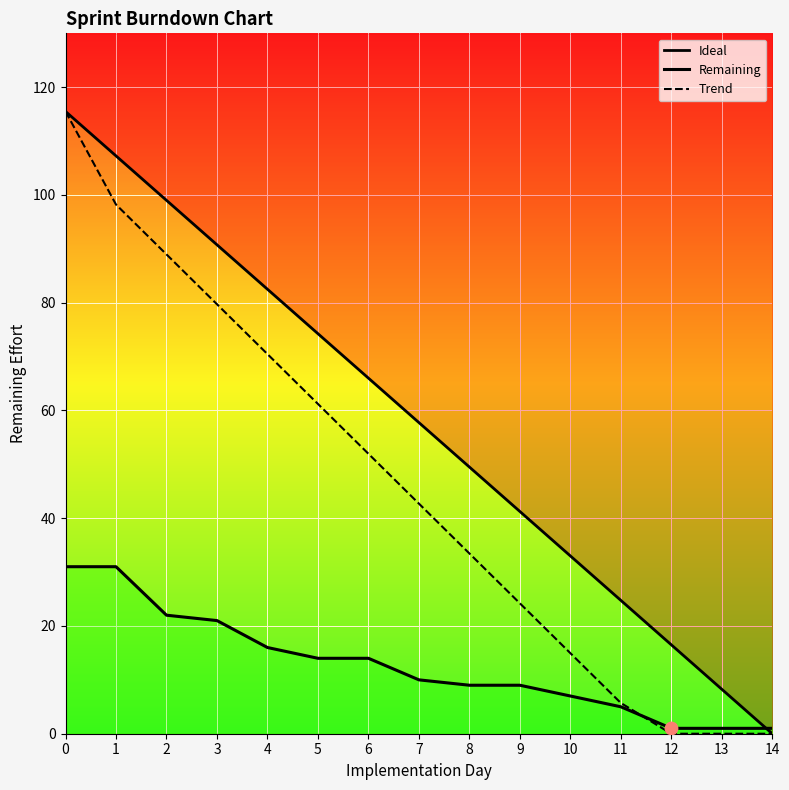

What is the total value across all series at 1?

236.5